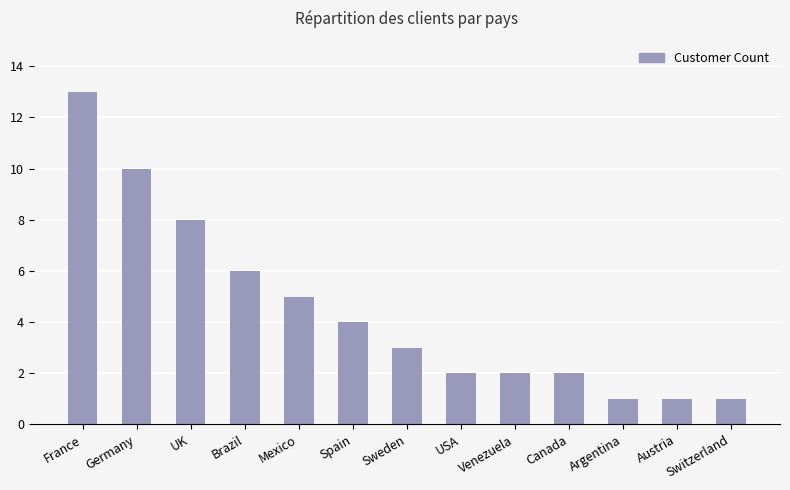

What is the difference between the maximum and minimum values?

12